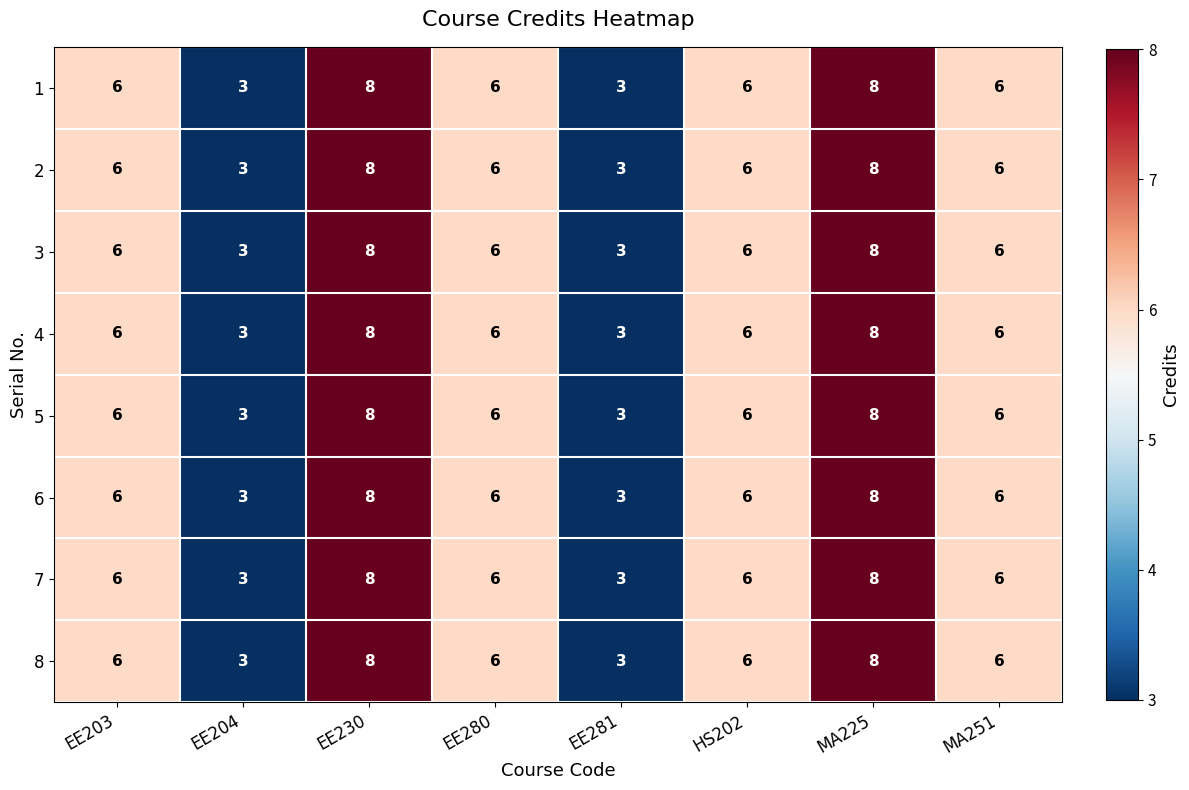

What is the difference between the 2 values at EE204 and EE203?

3